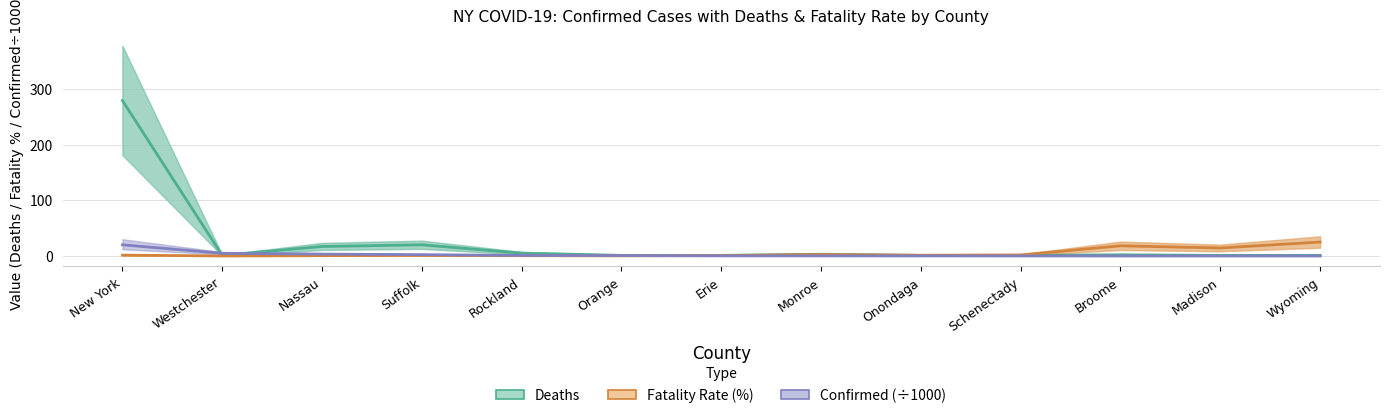

Count the number of data series in this chart.

3